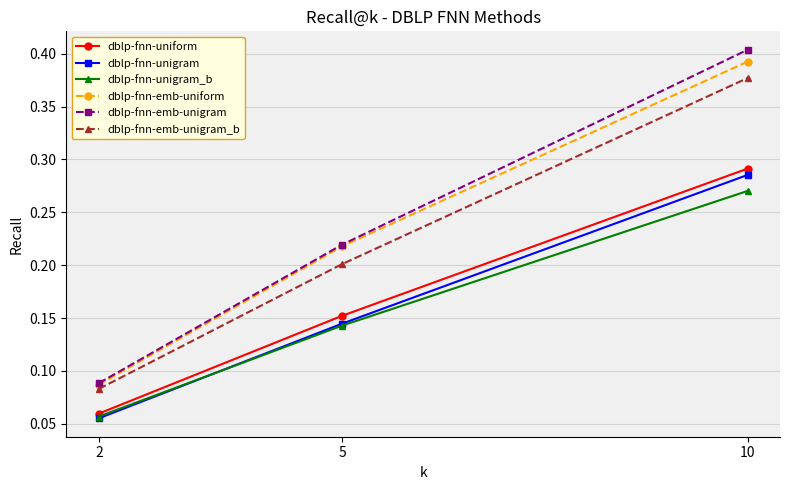

Is it true that dblp-fnn-emb-unigram_b equals 0.0 at 2?

False